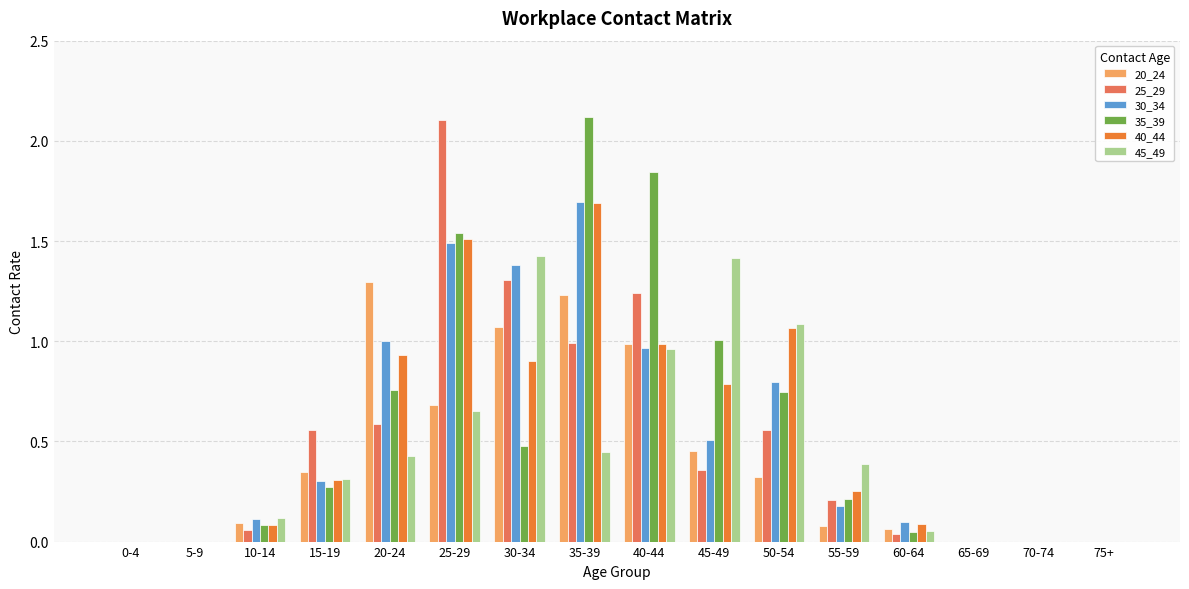

The 30_34 series shows 0.0 at 5-9. True or false?

True